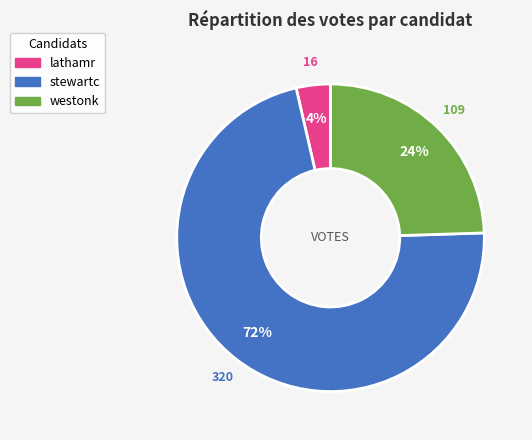

Is it true that stewartc is 81% of the pie?

False